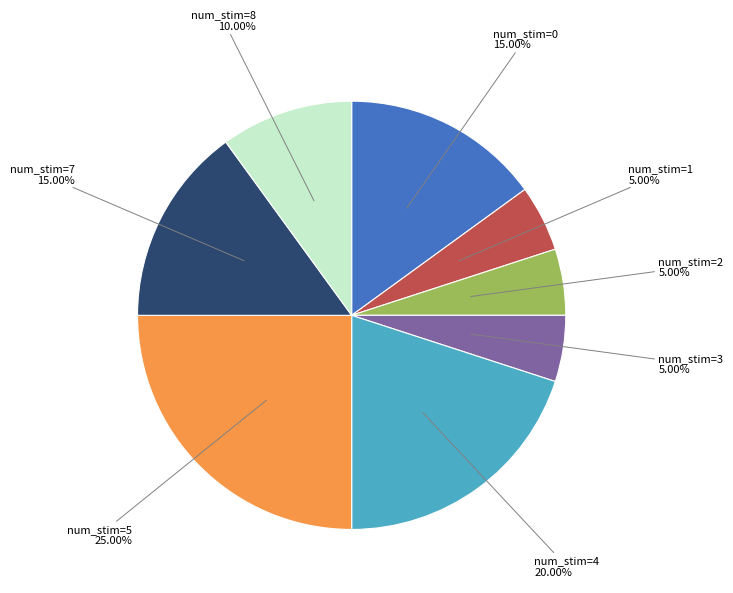

Is there a majority slice in this chart?

No